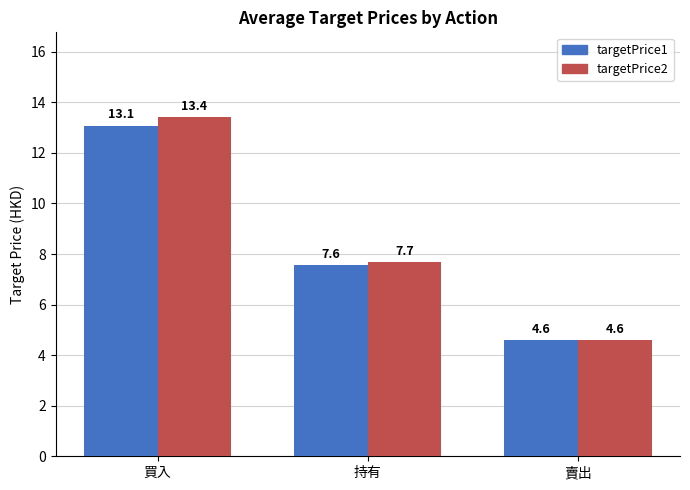

How many bars are there in total?

6